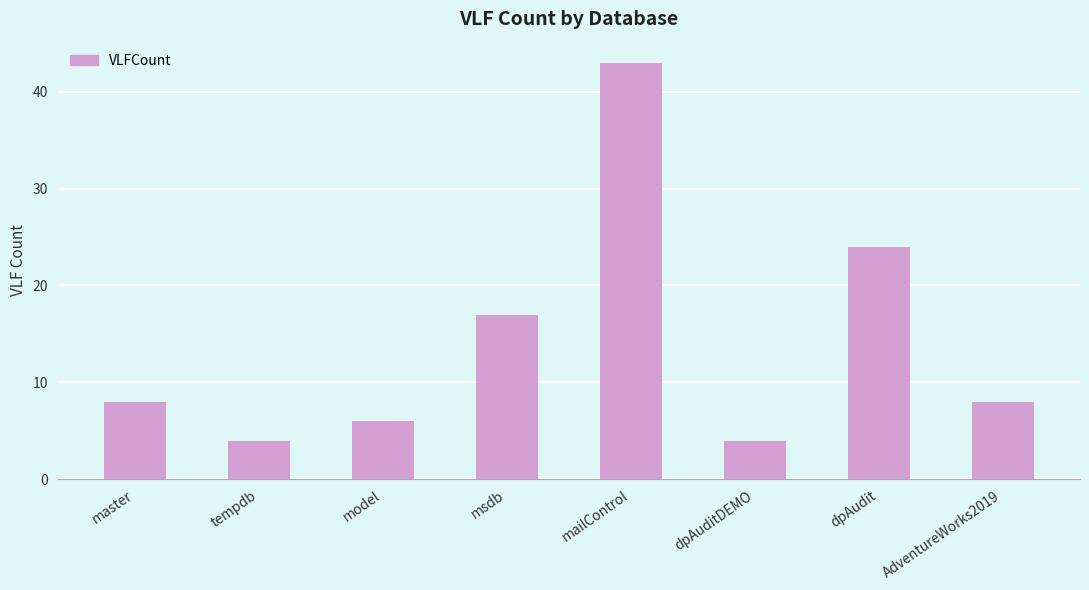

Does the chart contain stacked bars?

No